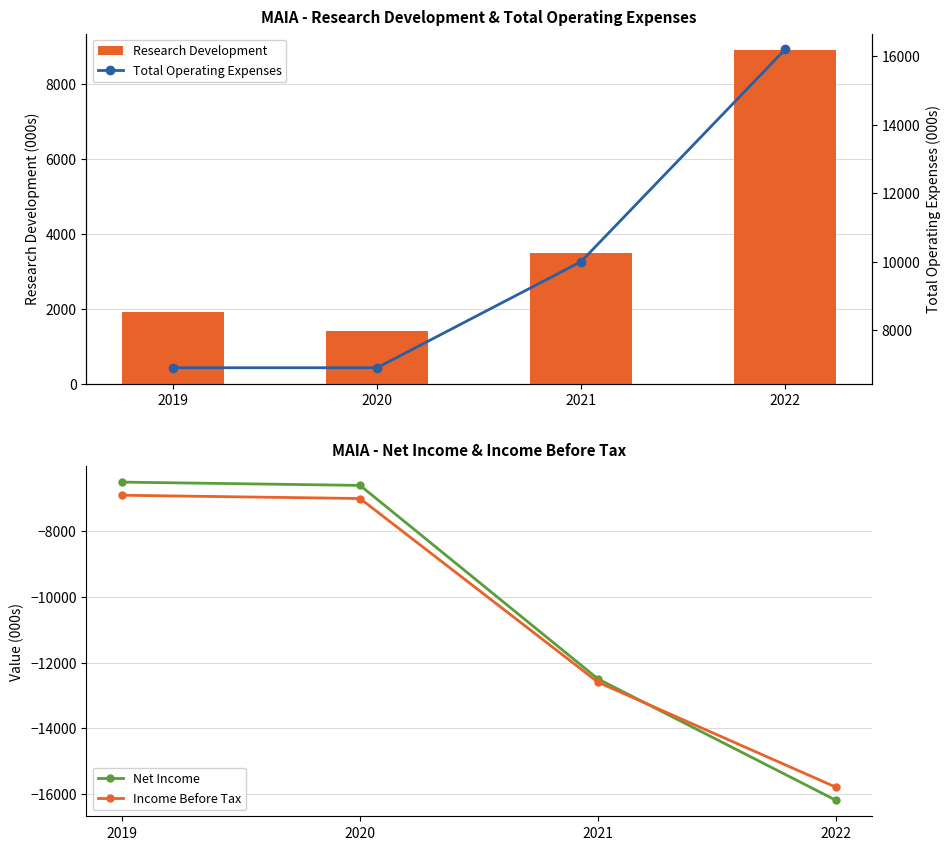

What is the value of the Total Operating Expenses bar at the 3rd from the left?

10000